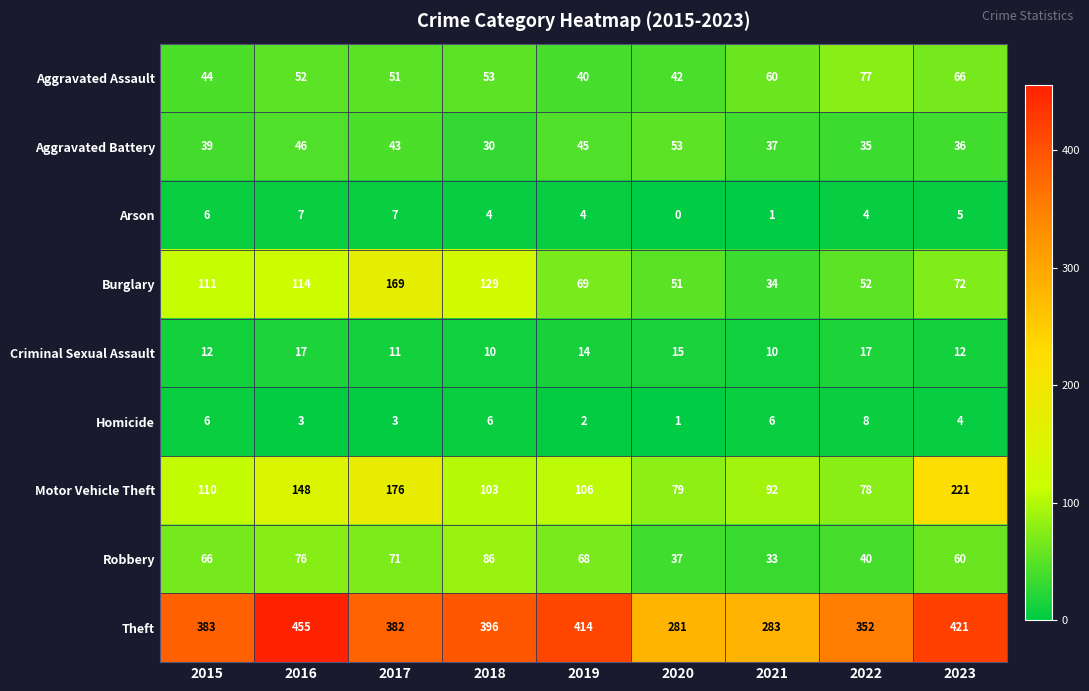

What value does the Burglary series have at 2018, to the nearest 10?

130